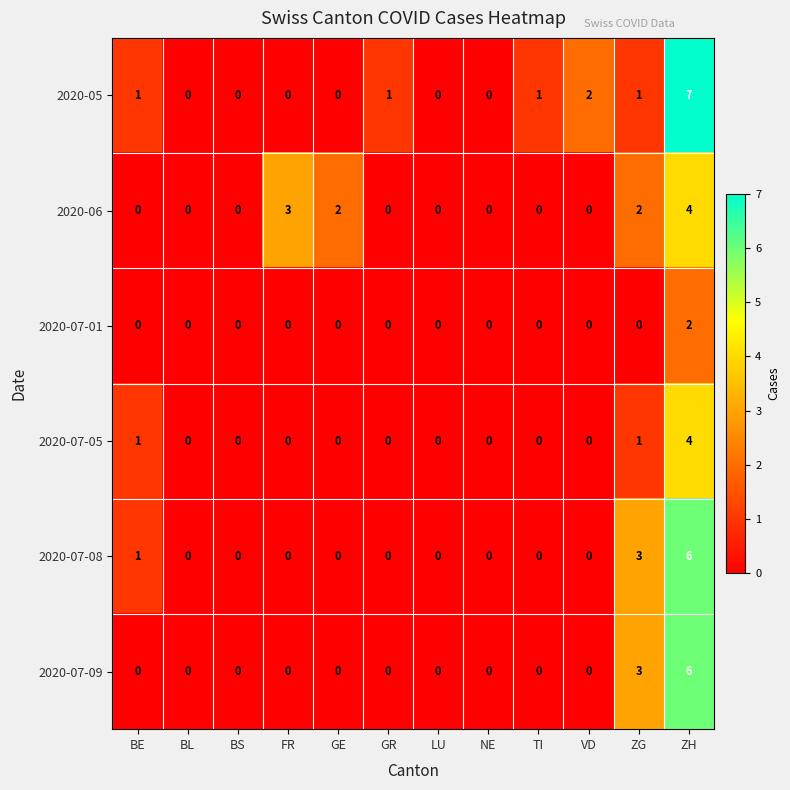

What is the sum of all 2020-07-05 values?

6